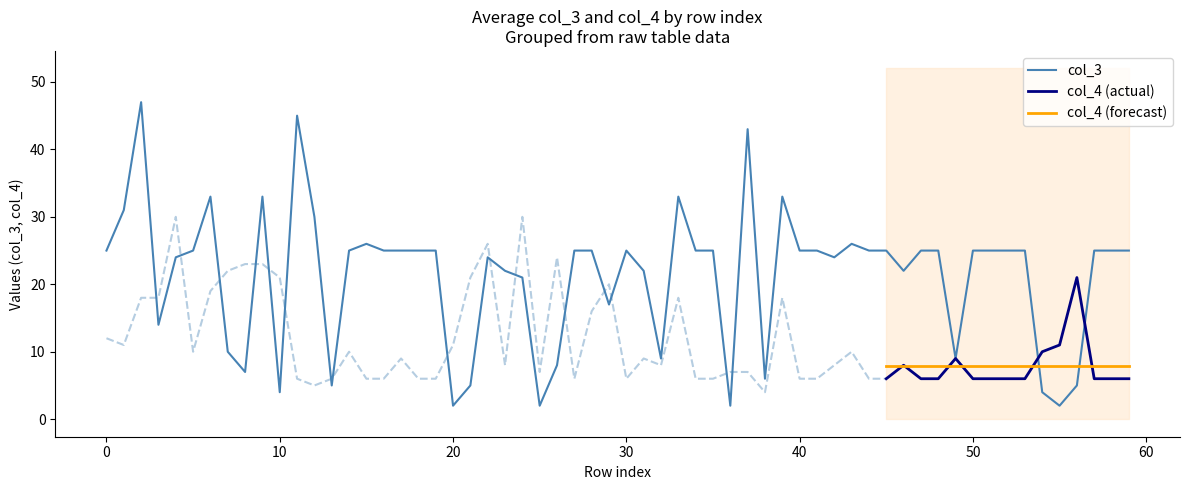

What is the highest value of the col_4 (forecast) series?

7.9